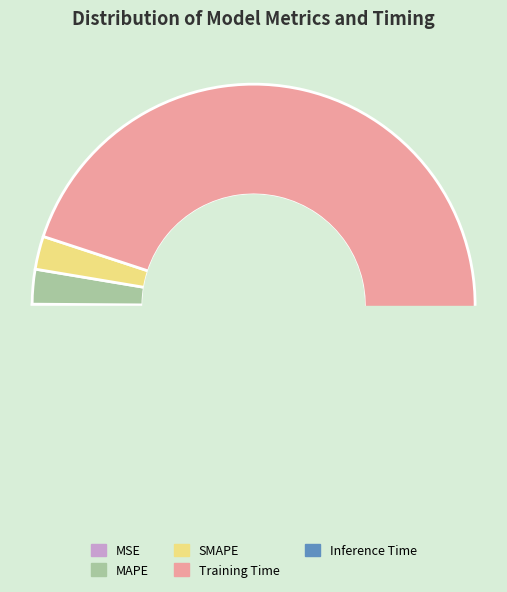

Does Training Time represent more than half of the total?

Yes